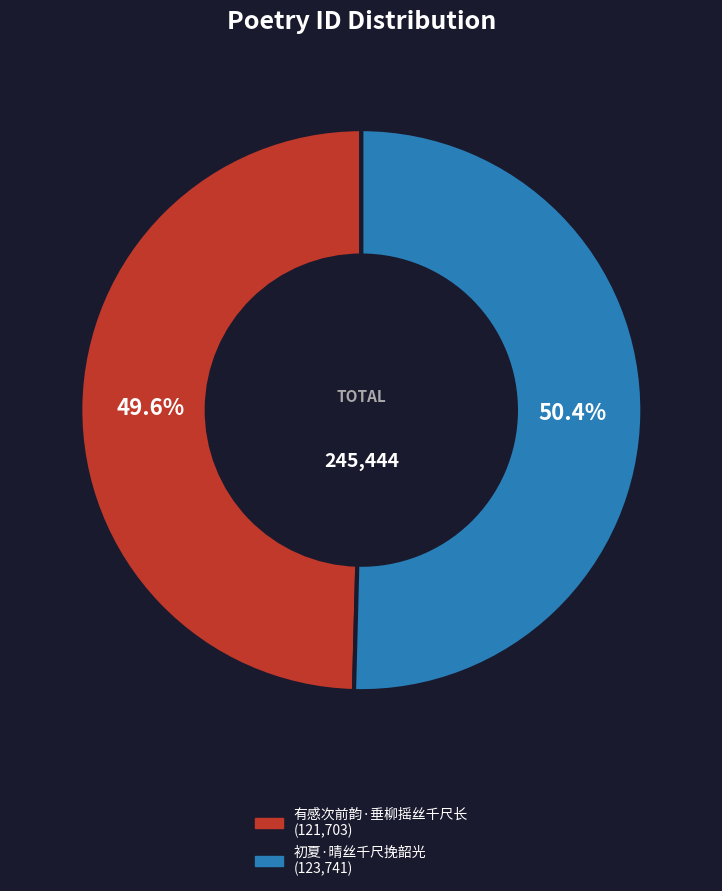

To the nearest percent, what is the difference between the largest and smallest slice percentages?

1%